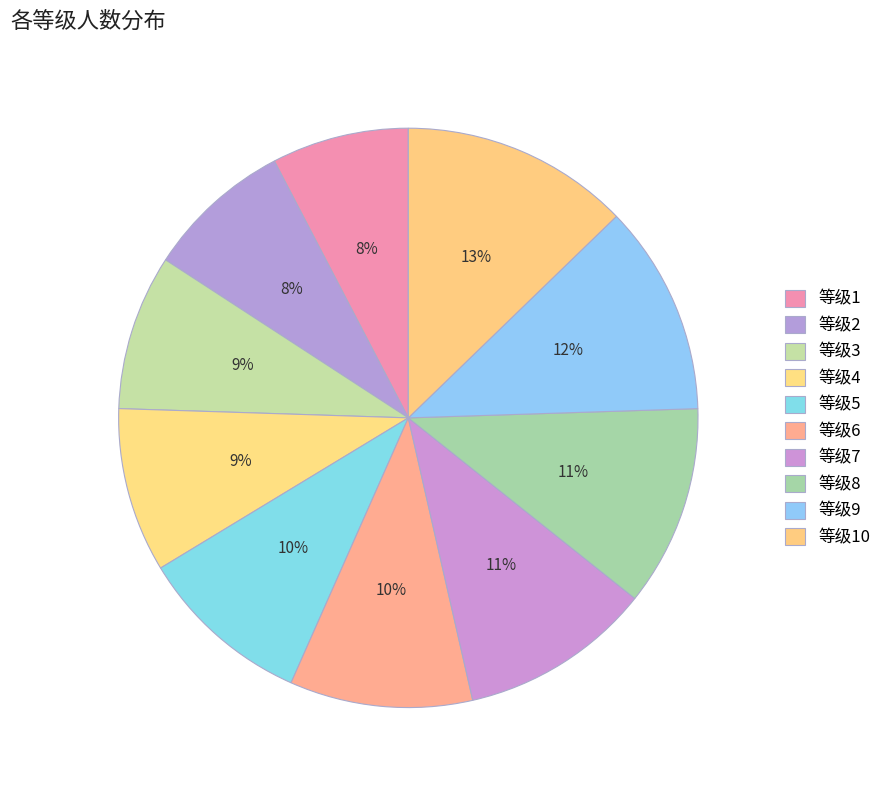

How many slices are in this pie chart?

10